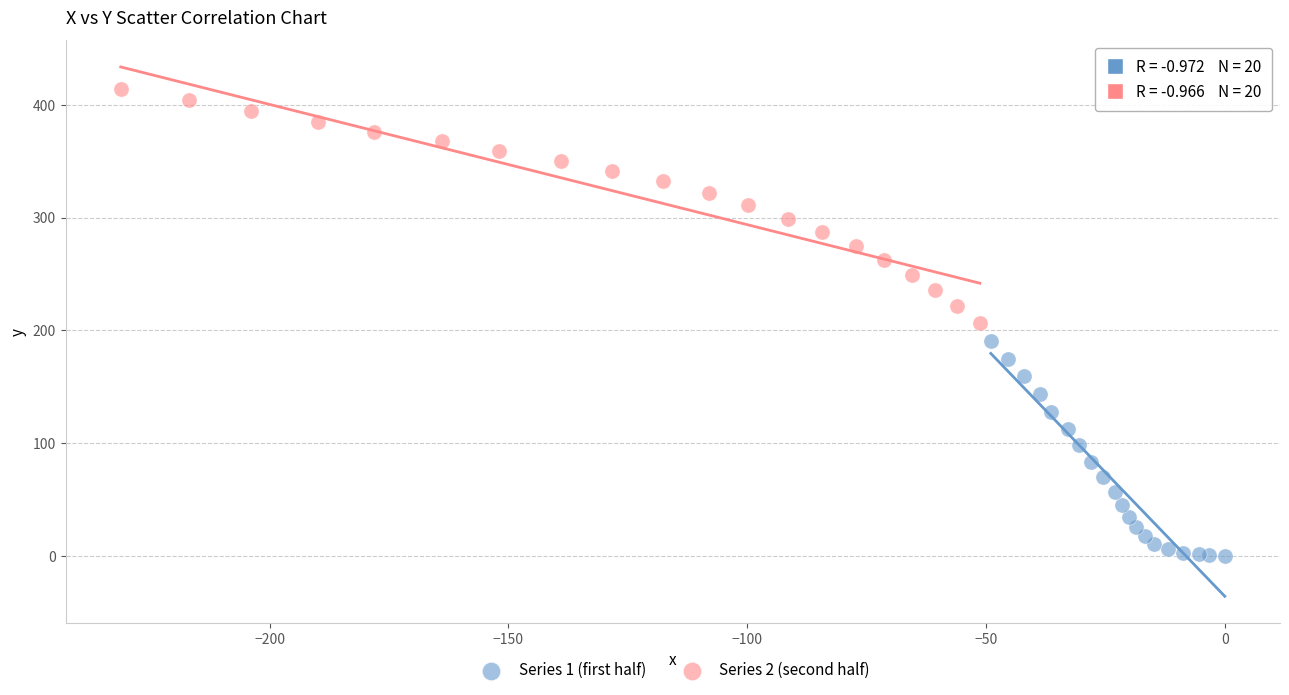

Which series contains the highest Y value?

Series 2 (second half)